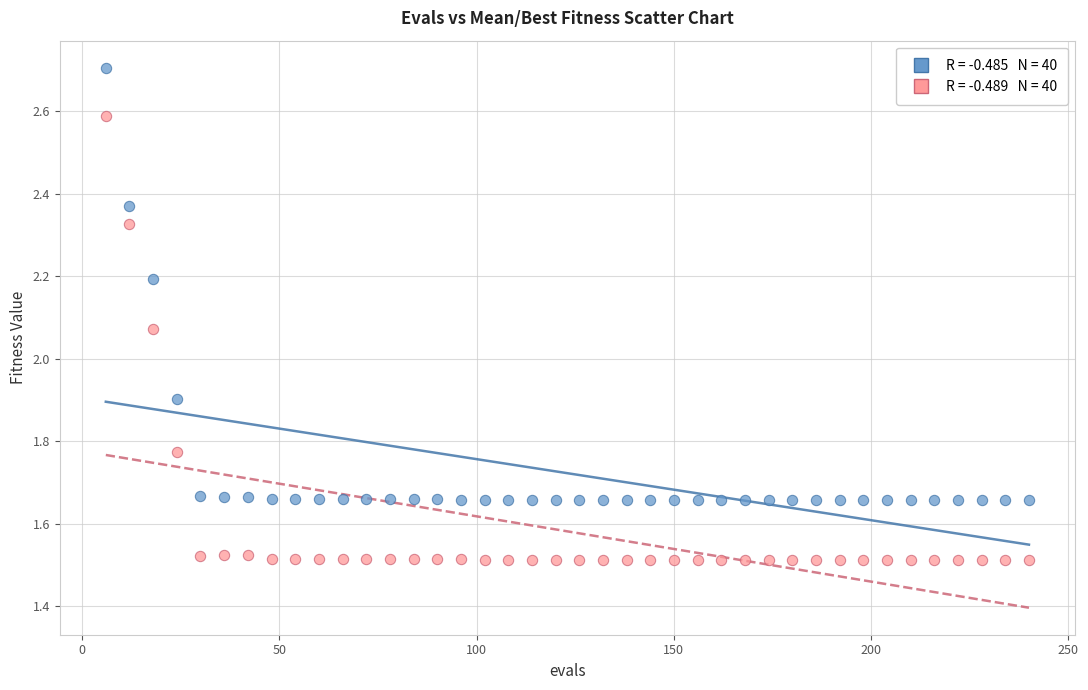

Across all data points, what is the range of Y values (max minus min)?

1.2